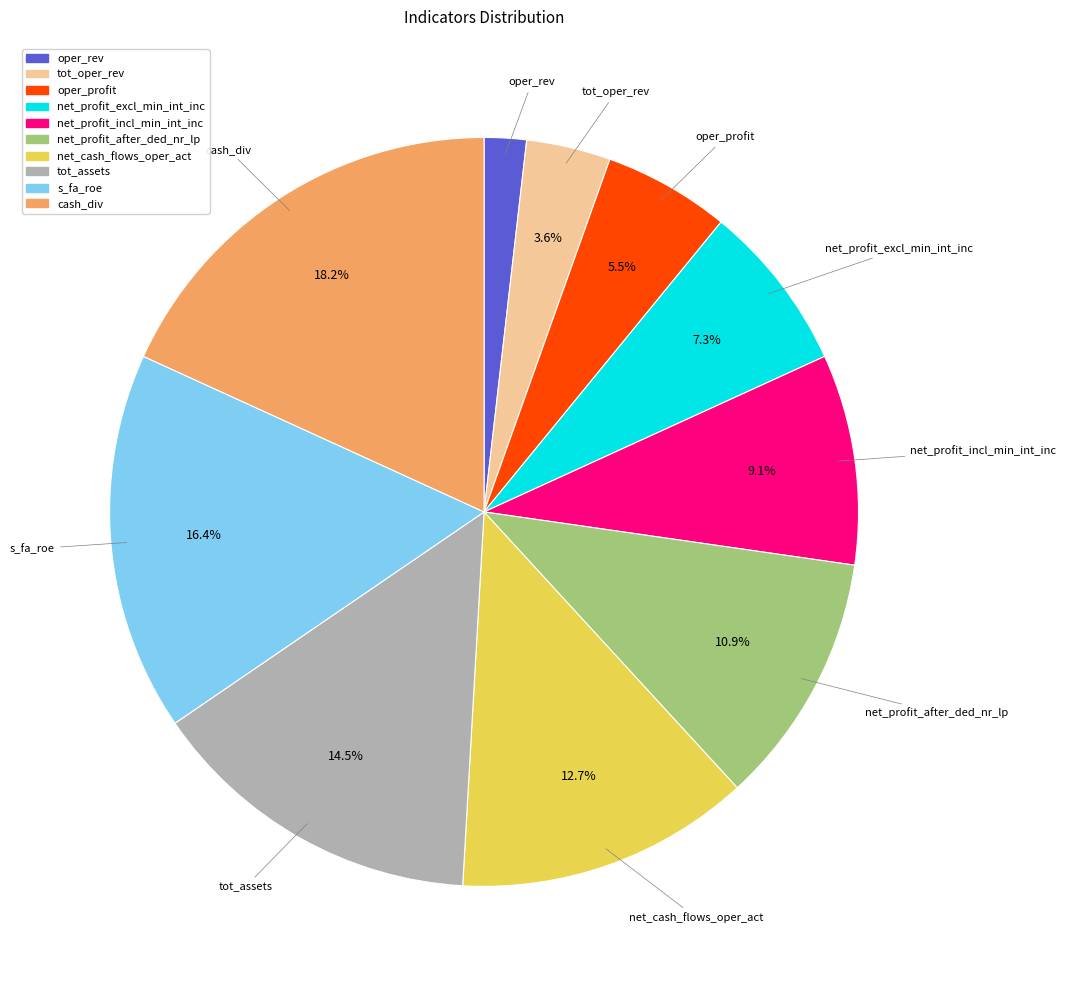

Does cash_div account for over 50% of the chart?

No